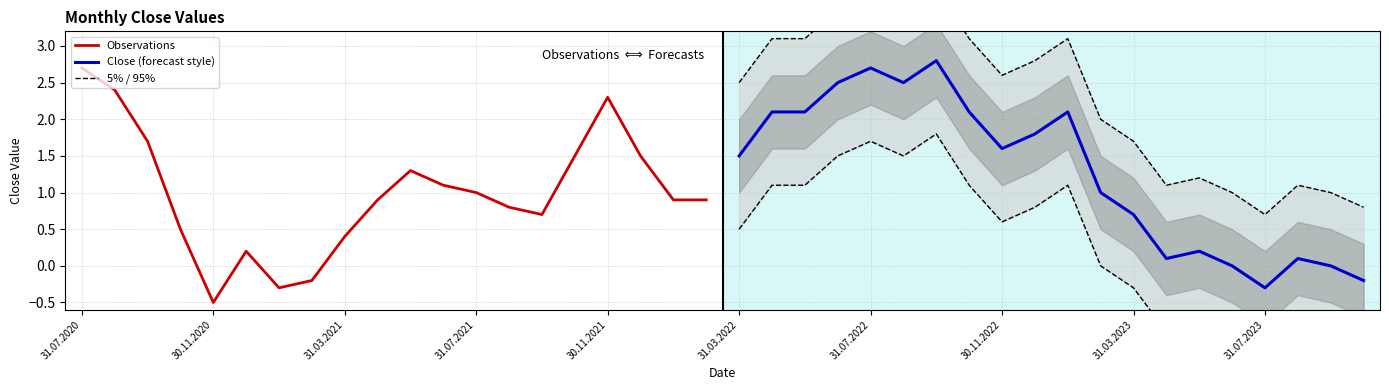

How many distinct data groups are displayed?

3